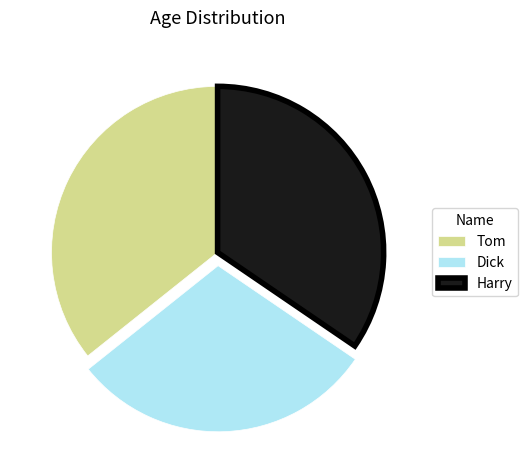

True or false: Dick accounts for 30% of the total.

True